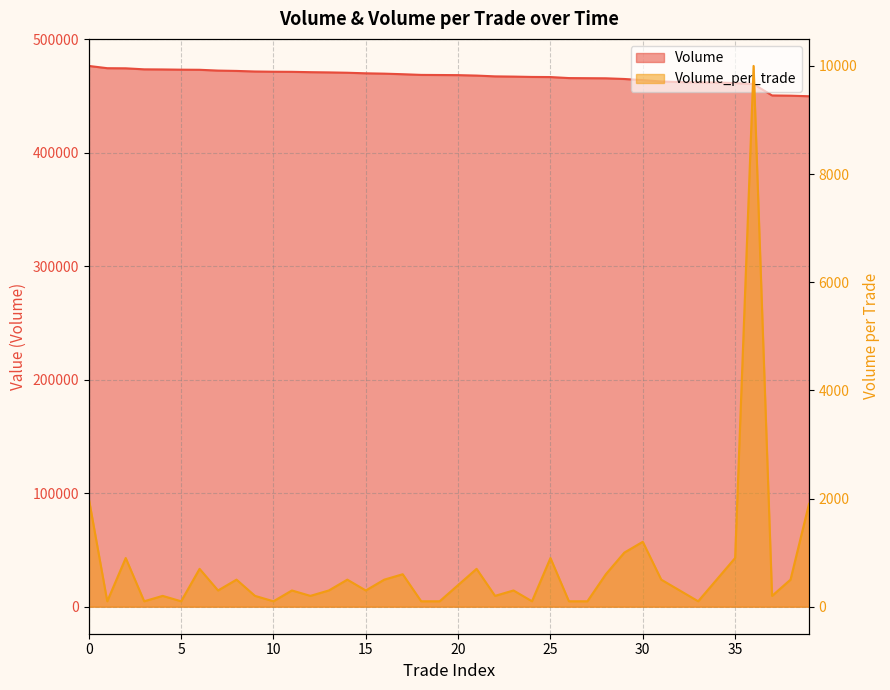

What is the sum of all Volume values?

18679600